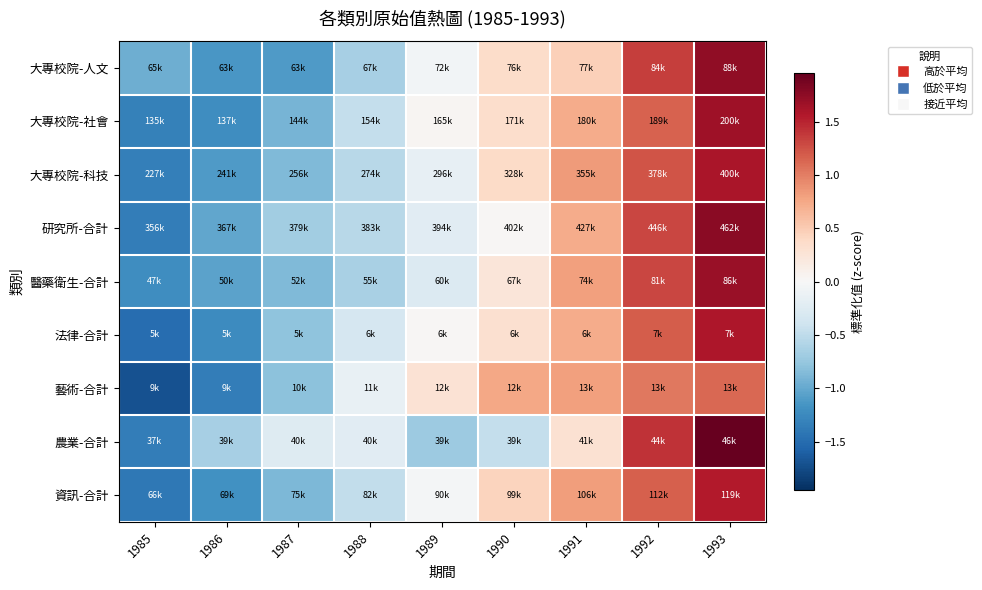

What is the minimum value shown in the chart?

-1.7